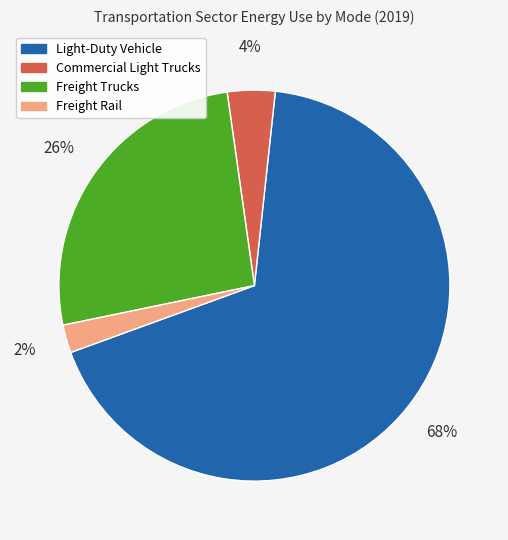

To the nearest percent, what percentage of the pie is Freight Rail?

2%